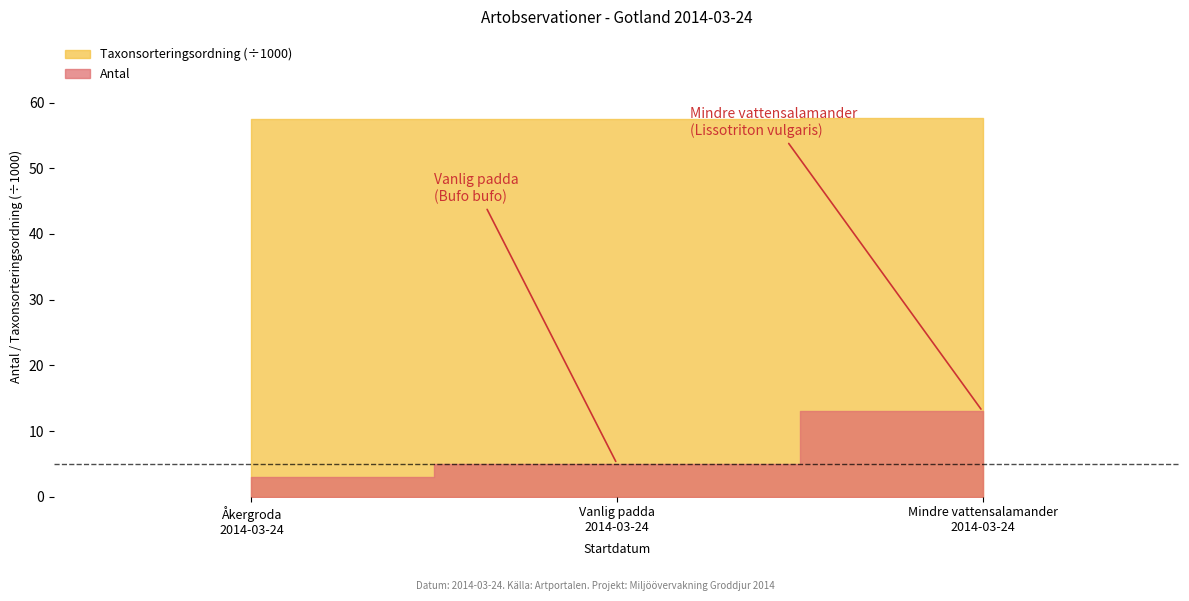

What is the value of the Antal bar at the 1st from the left?

3.0